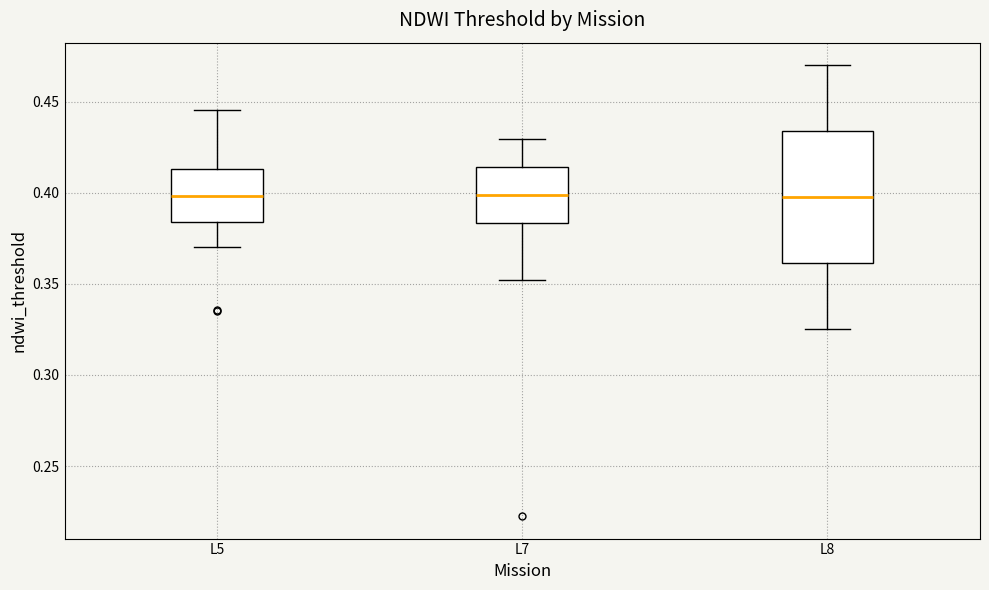

Where does the upper whisker of the box for L8 end on the y-axis? The values are not printed on the chart, so give them approximately, as read against the axis.

0.470